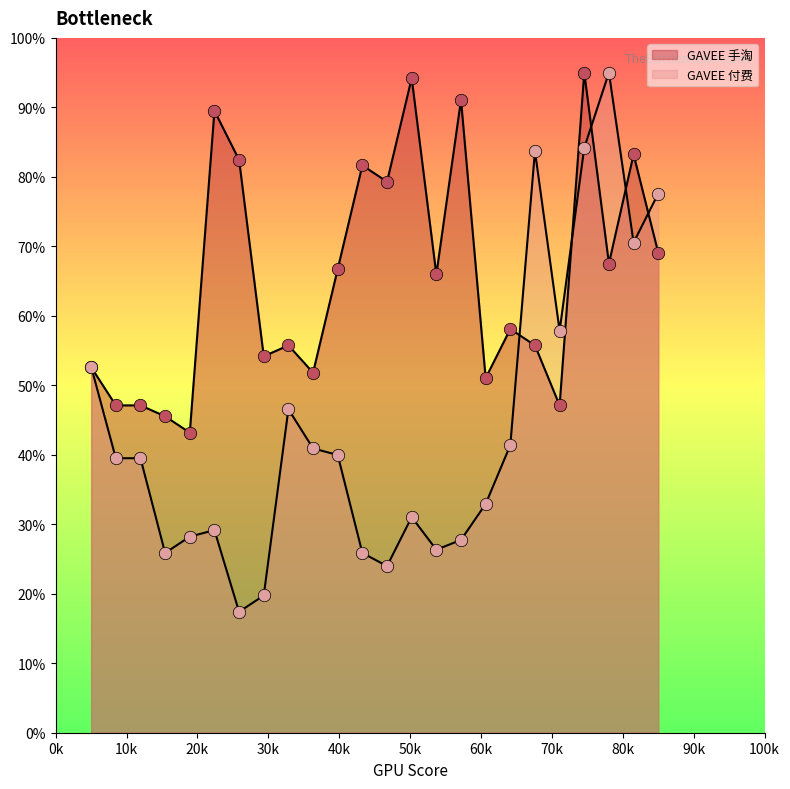

Is the value of GAVEE 手淘 at 12 greater than the value of GAVEE 付费 at 18?

Yes